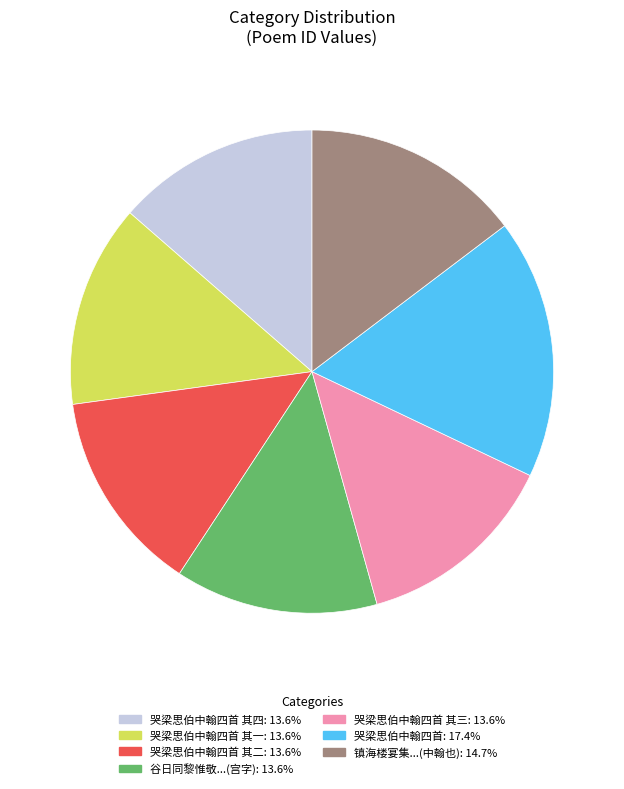

Is there any slice that represents more than half of the pie?

No